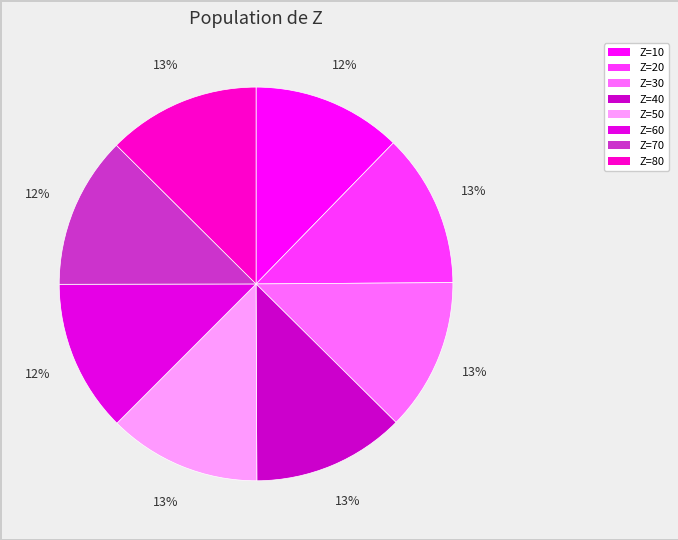

Count the number of slices in the pie.

8